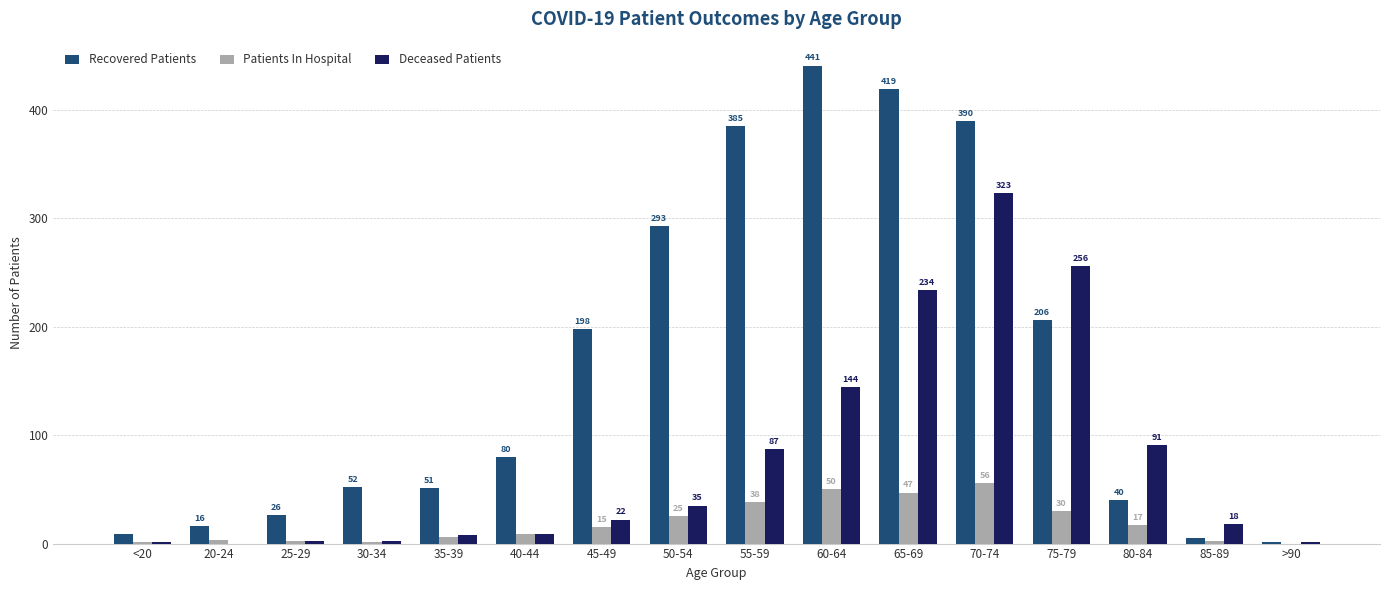

What is the sum of all Patients In Hospital values?

302